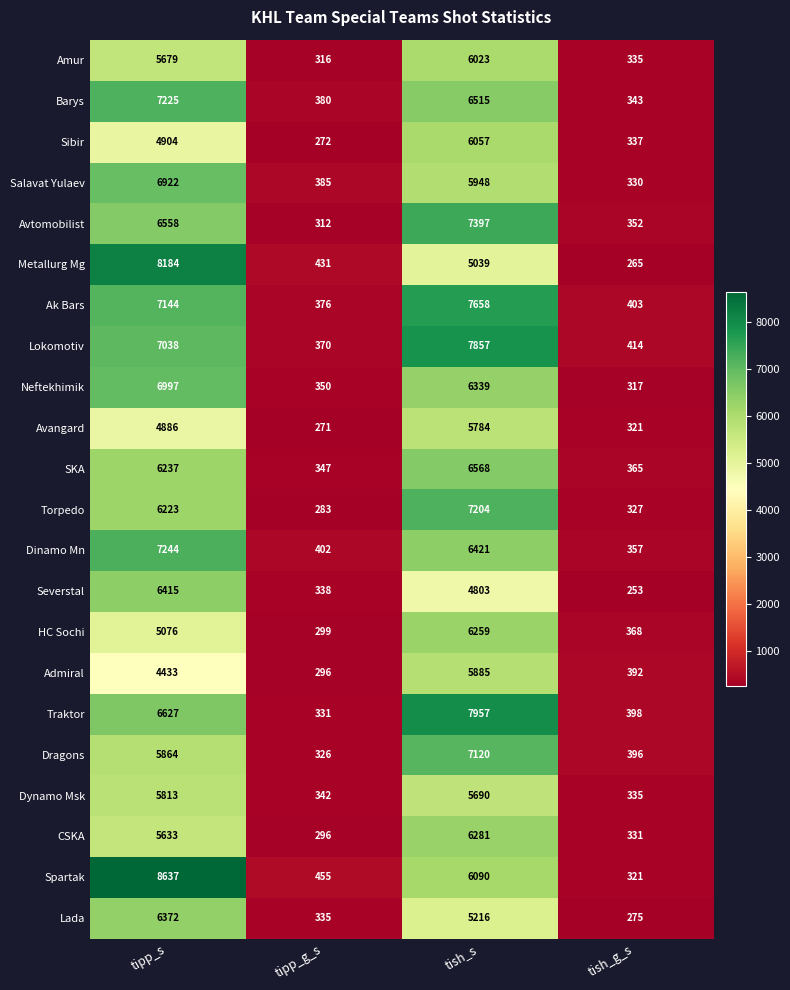

What is the difference between the maximum and minimum values in the Neftekhimik series?

6680